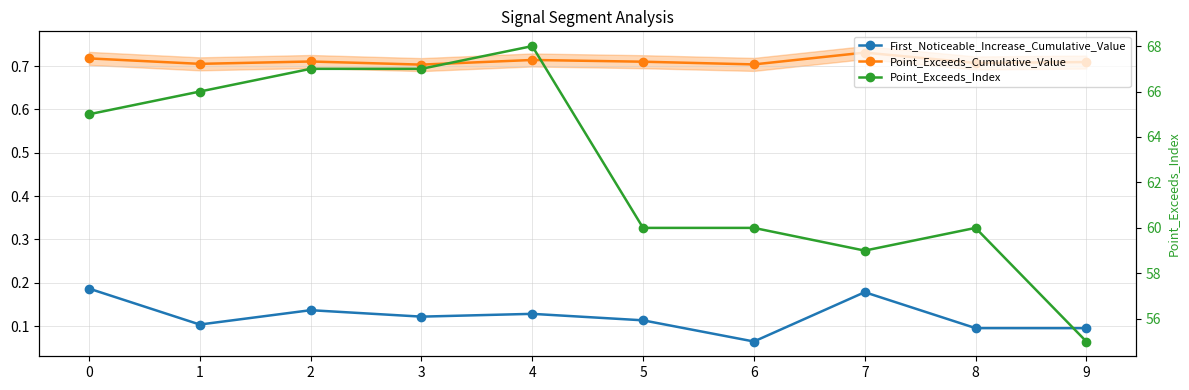

Which label corresponds to the smallest value in the chart?

6